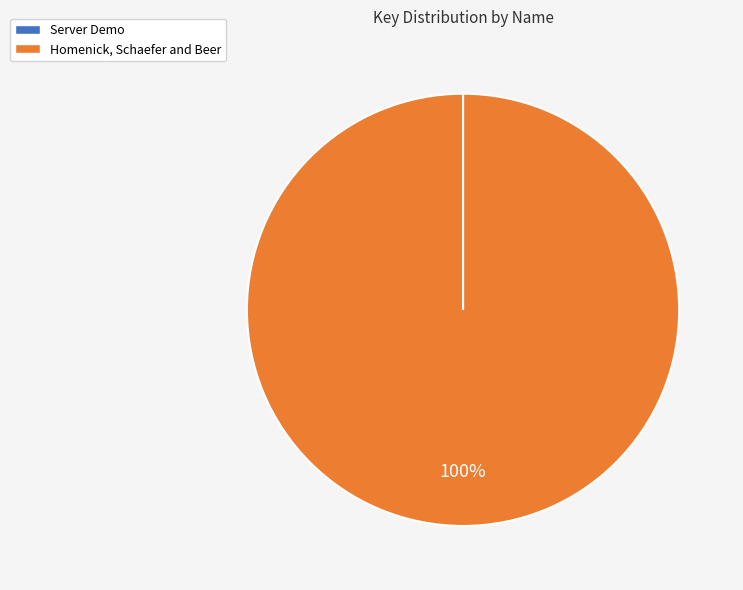

To the nearest percent, what is the average slice percentage?

50%